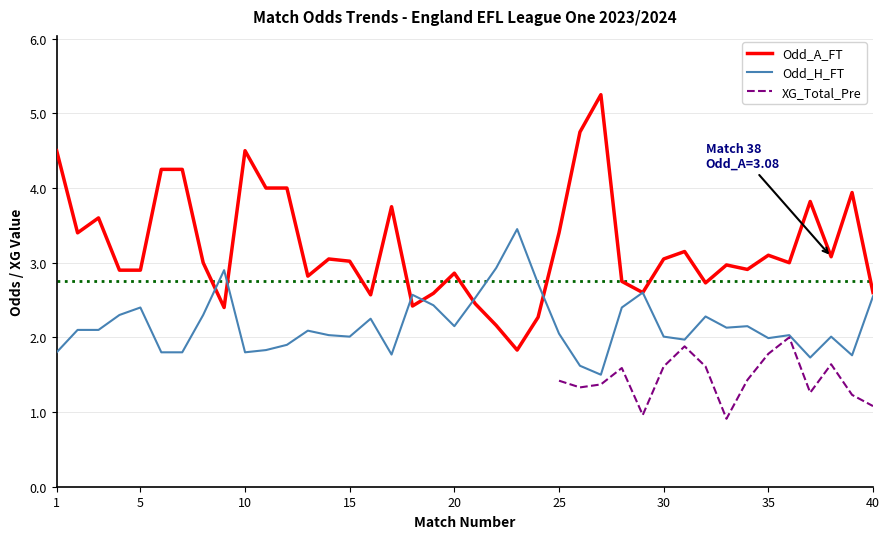

Does the chart have visible grid lines?

Yes